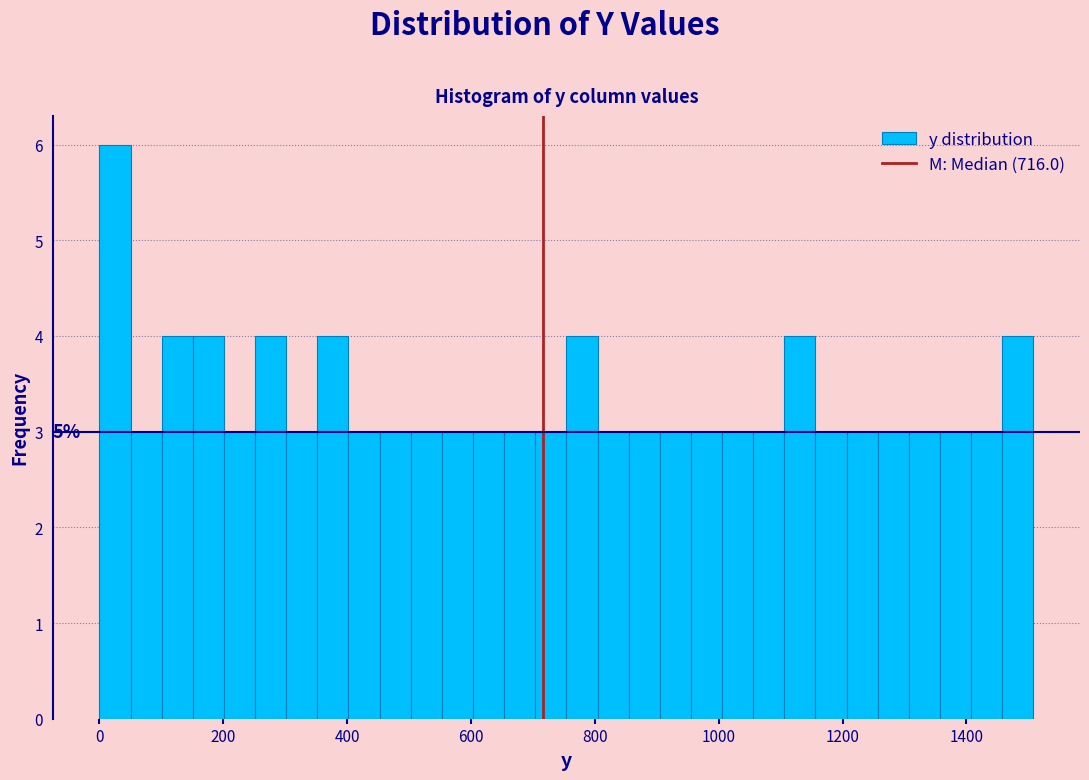

Around what value on the x-axis is the tallest bar? Give the approximate position of its centre, as read against the axis.

20